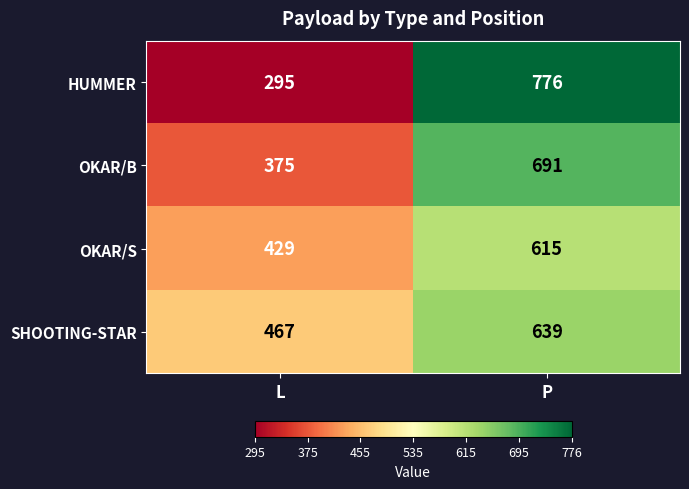

True or false: OKAR/S has a value of 631 at L.

False